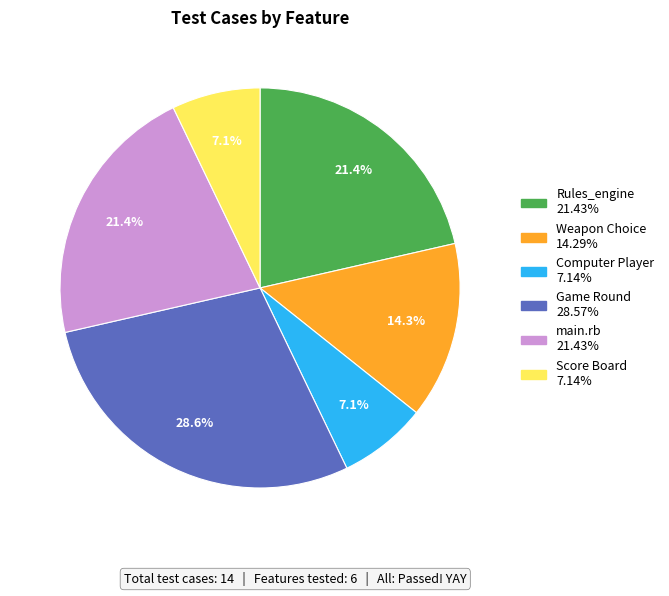

How many segments does this pie chart have?

6